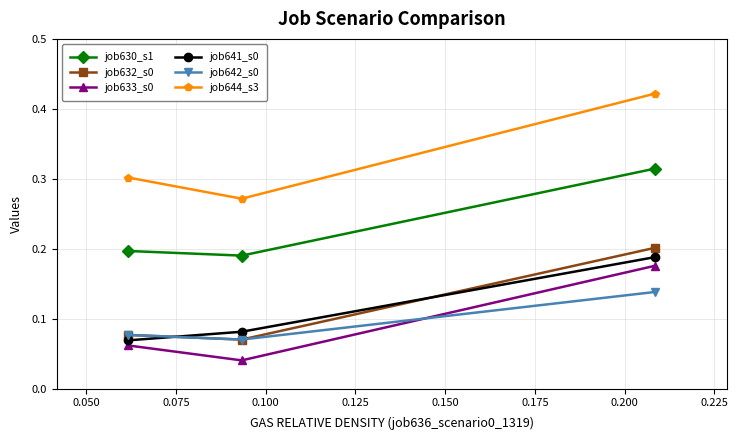

Rank the series at 0.075 from lowest to highest value.

job633_s0, job641_s0, job632_s0, job642_s0, job630_s1, job644_s3